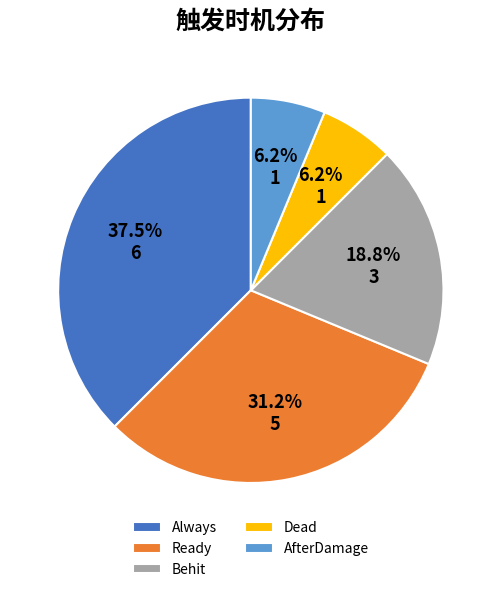

What is the largest slice in the pie chart?

Always